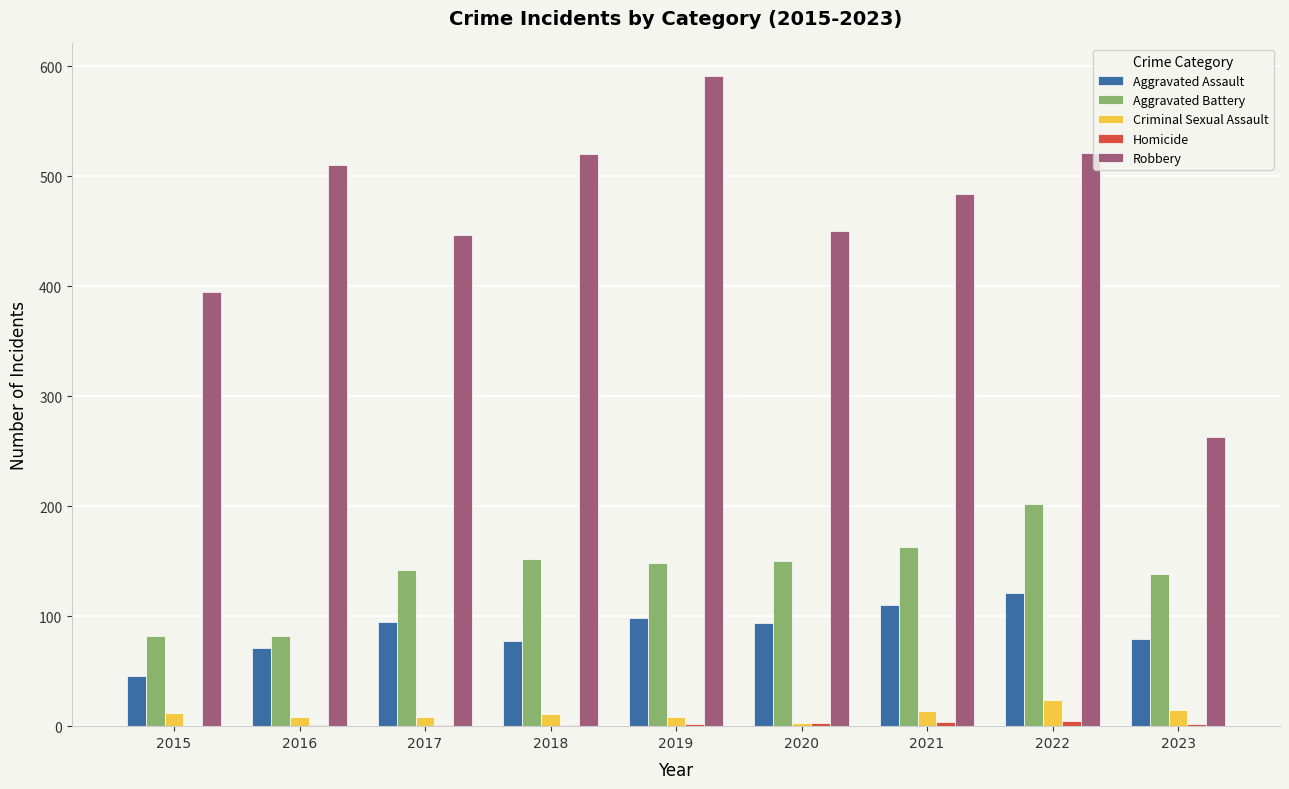

Is the value of Aggravated Battery at 2023 greater than the value of Aggravated Assault at 2016?

Yes